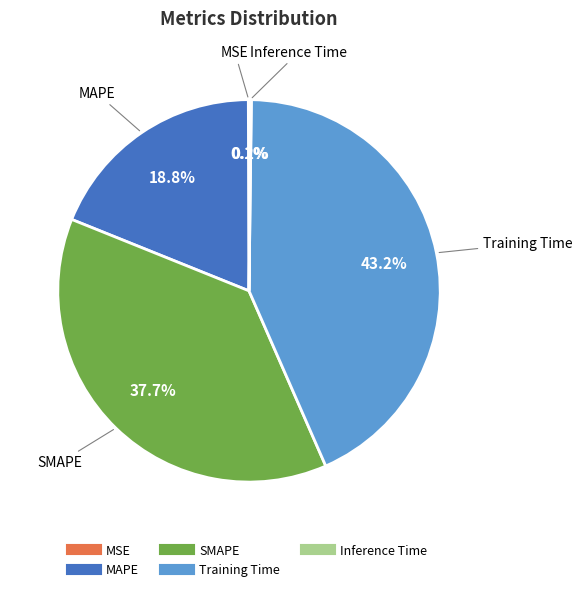

Which category has the biggest portion of the pie?

Training Time